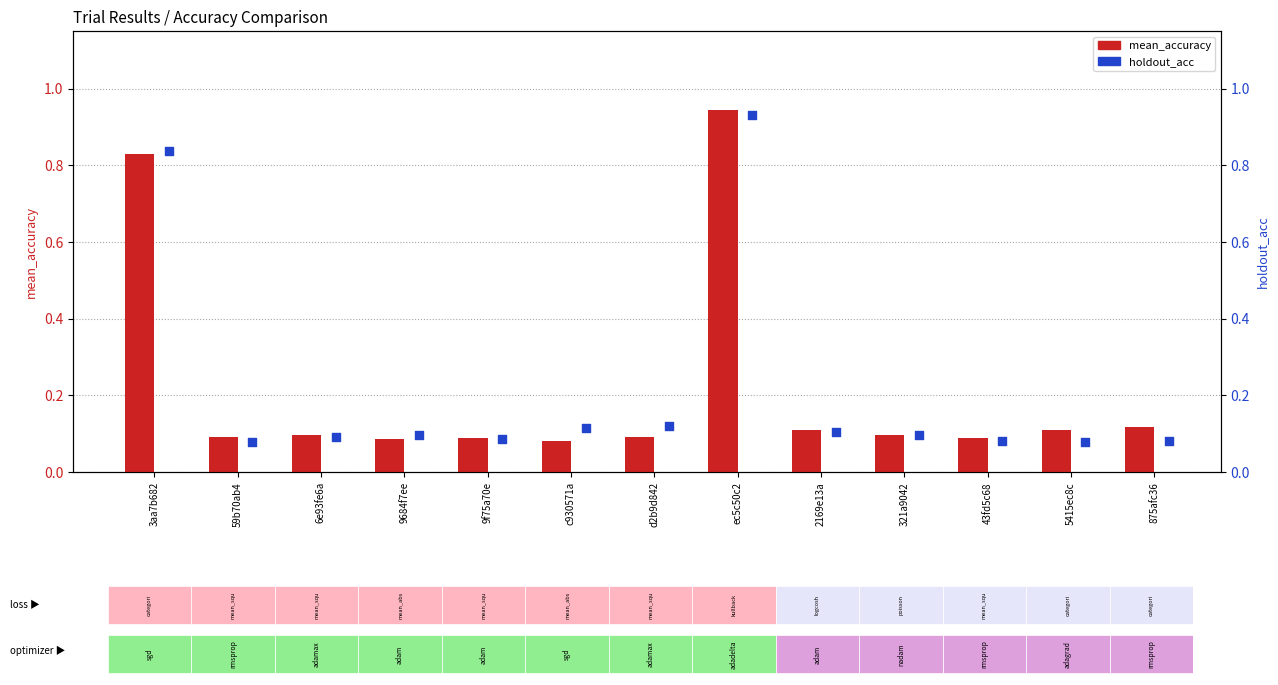

What is the total value across all series at d2b9d842?

0.2